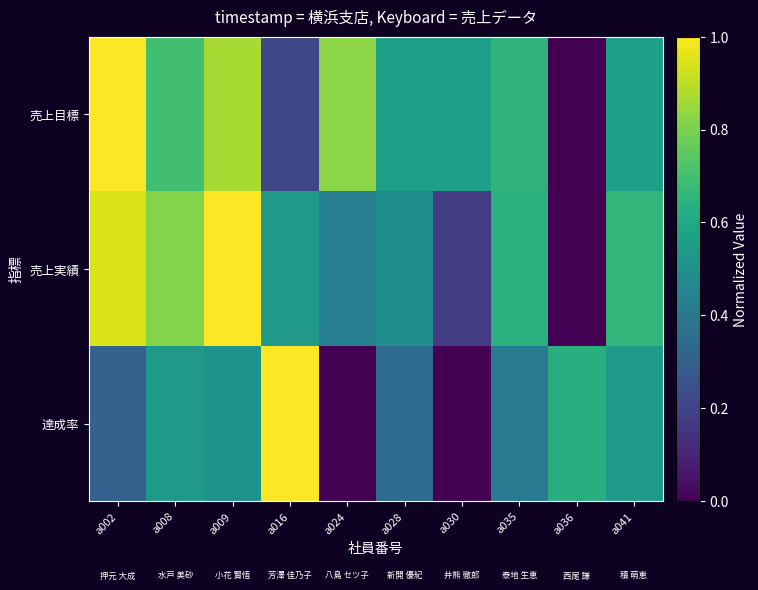

What is the total value across all series at a030?

0.7